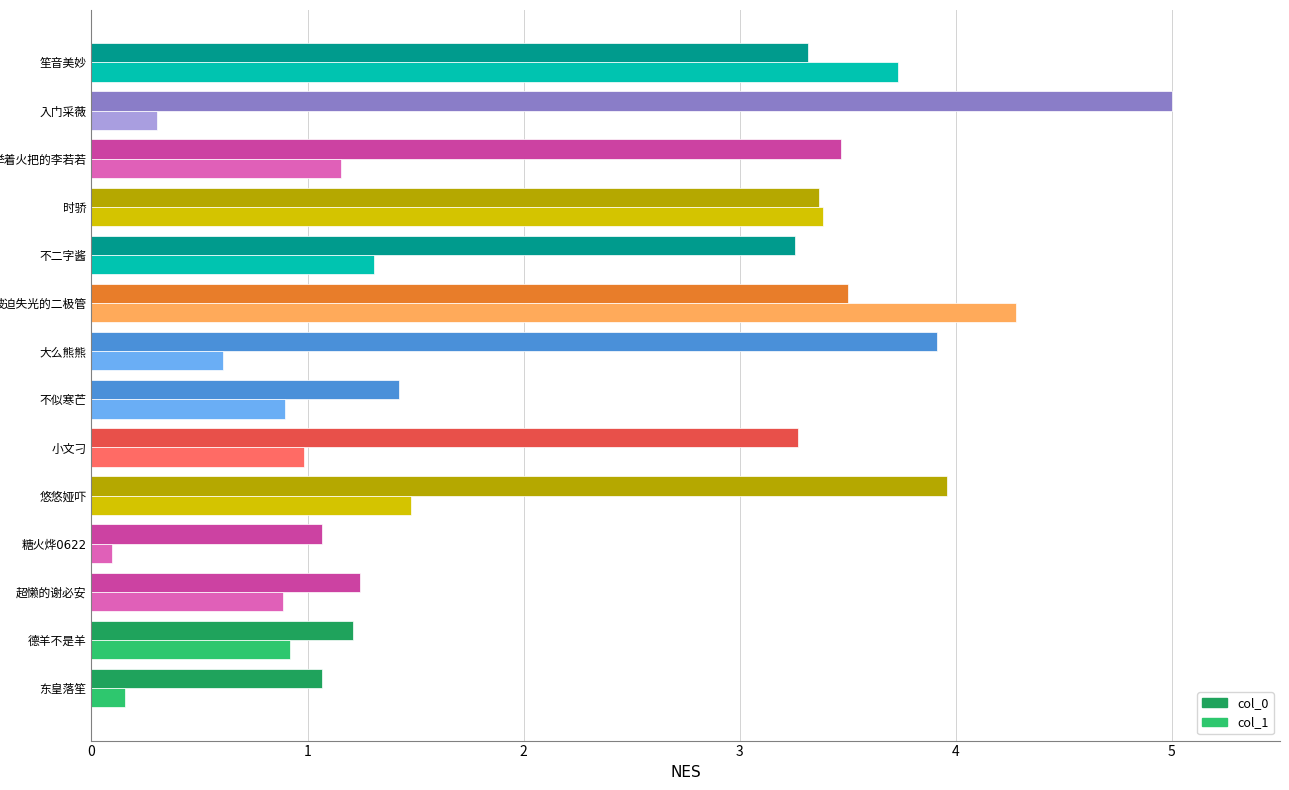

Which series has the largest total across all categories?

col_0